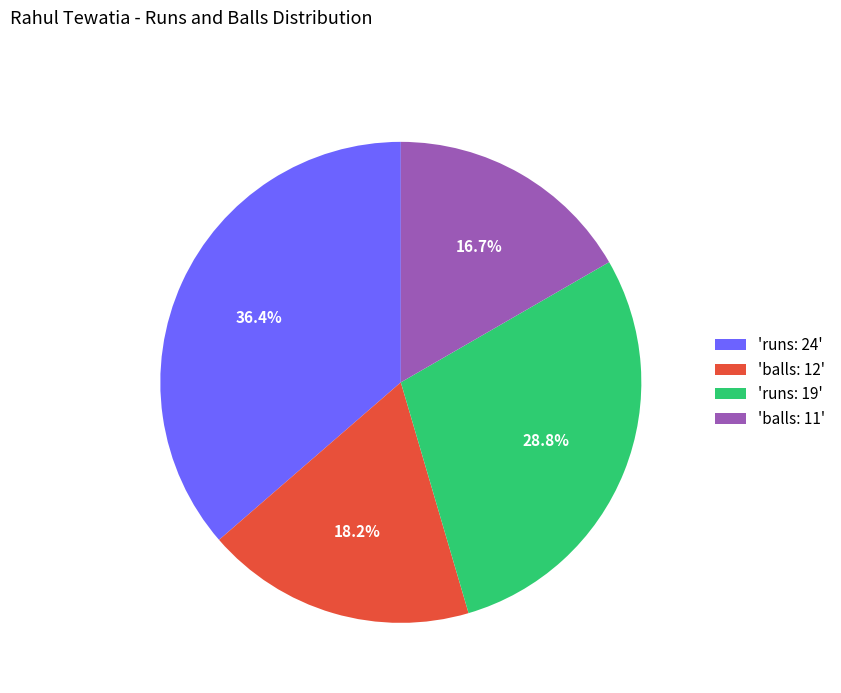

Count the number of slices in the pie.

4